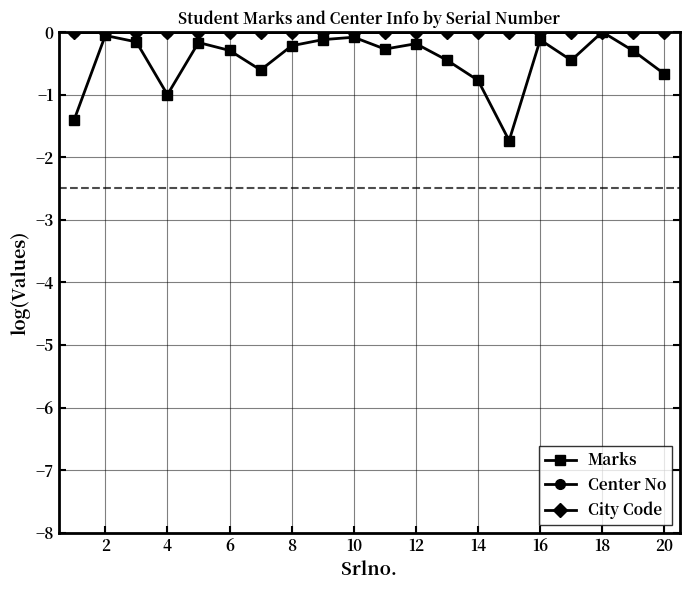

Reading left to right, extract all data points from this chart.

Marks: -1.4	-0.1	-0.2	-1.0	-0.2	-0.3	-0.6	-0.2	-0.1	-0.1	-0.3	-0.2	-0.5	-0.8	-1.7	-0.1	-0.5	0.0	-0.3	-0.7
Center No: 0.0	0.0	0.0	0.0	0.0	0.0	0.0	0.0	0.0	0.0	0.0	0.0	0.0	0.0	0.0	0.0	0.0	0.0	0.0	0.0
City Code: 0.0	0.0	0.0	0.0	0.0	0.0	0.0	0.0	0.0	0.0	0.0	0.0	0.0	0.0	0.0	0.0	0.0	0.0	0.0	0.0